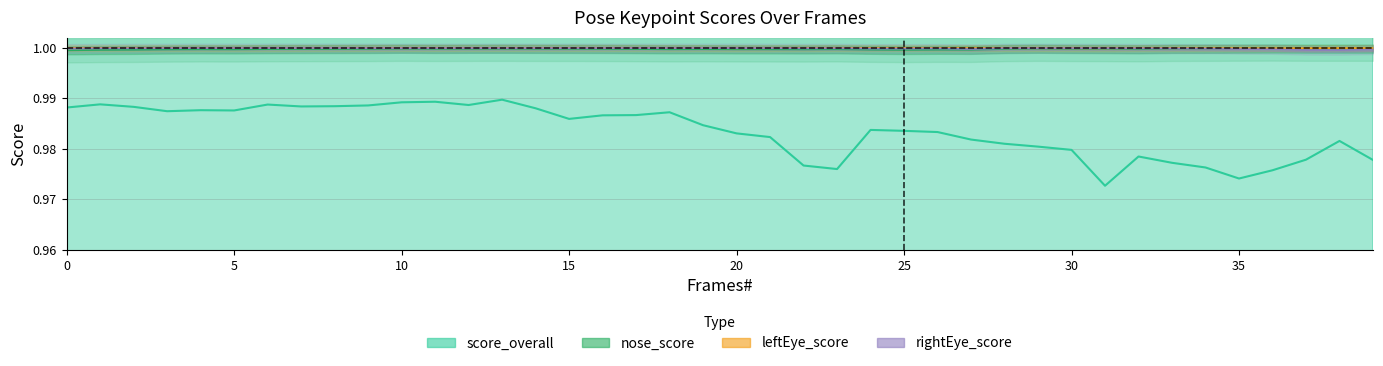

What is the value of the nose_score point at the 5th from the left?

1.0